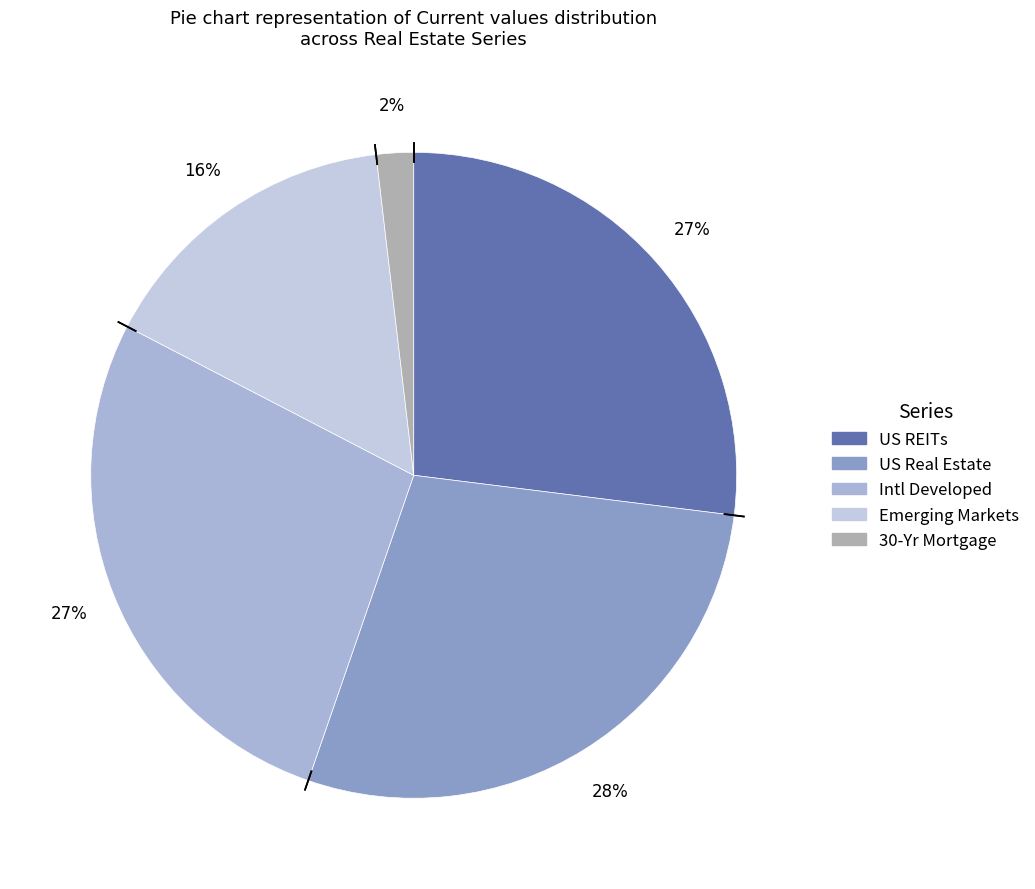

Is US REITs the majority of the pie?

No